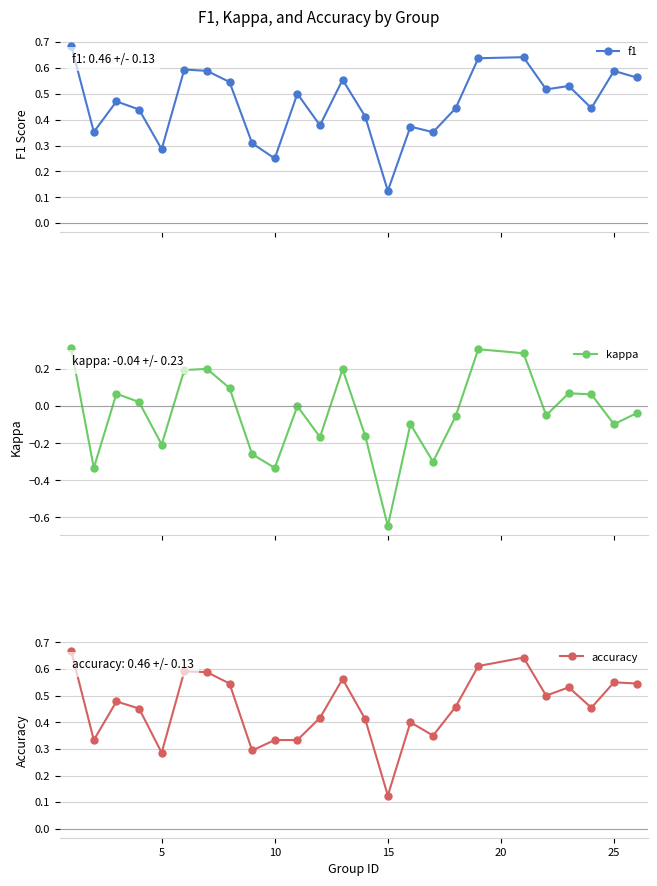

True or false: f1 has more than 1 points higher than both neighbors.

True